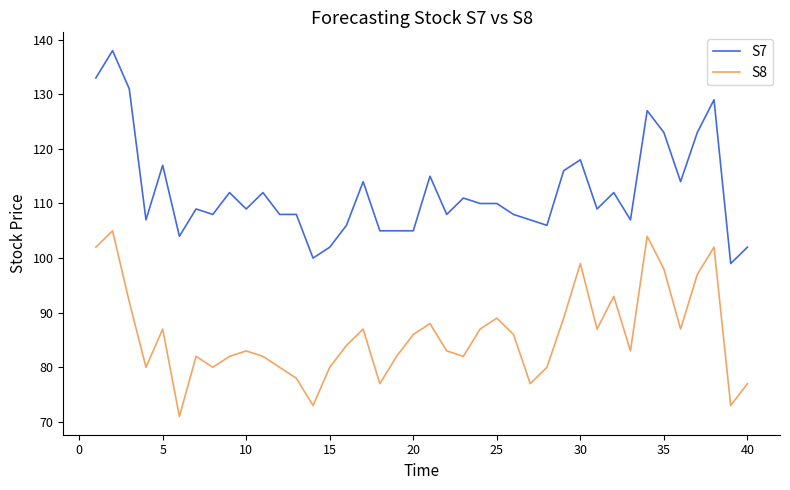

What is the difference between the maximum and minimum values in the S8 series?

34